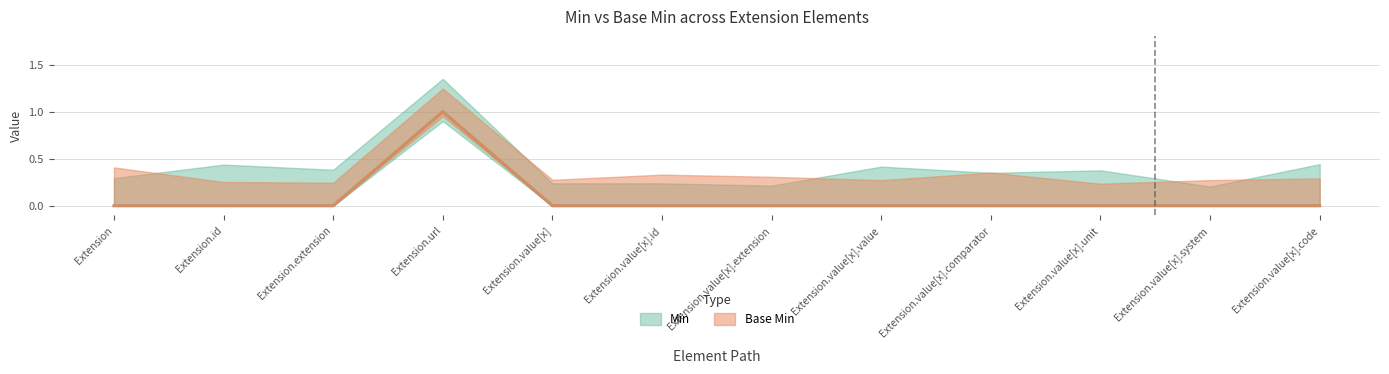

How many positive values does the Base Min series have?

1